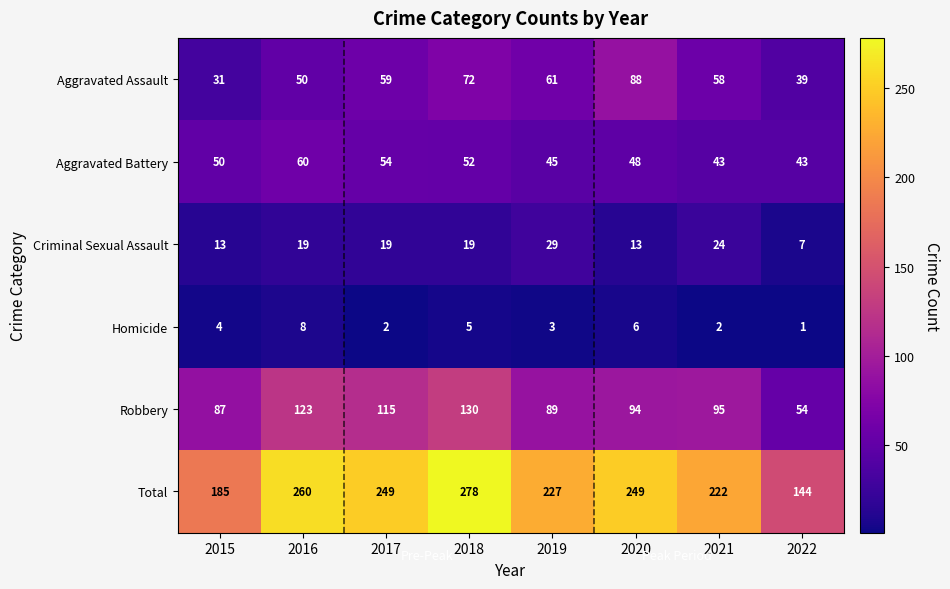

What is the spread (max minus min) of values at 2020?

243